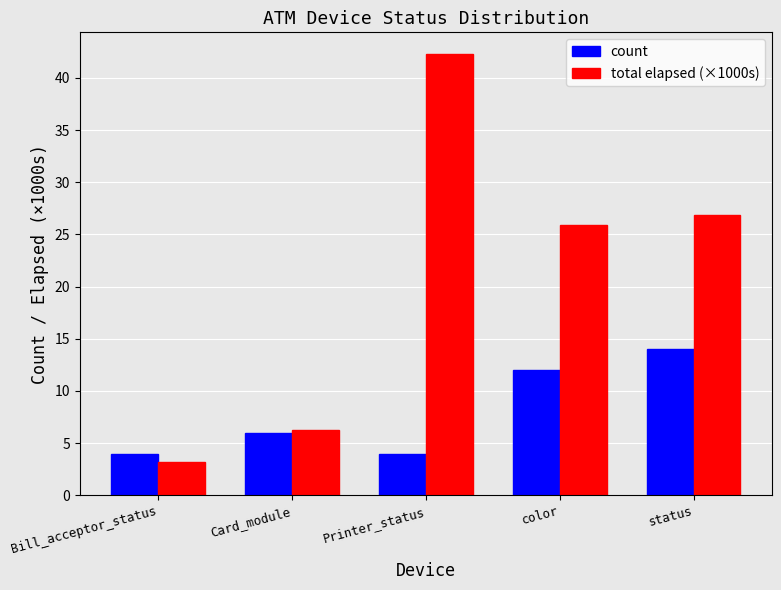

Reading left to right, what are all the values shown in this chart?

count: Bill_acceptor_status=4.0	Card_module=6.0	Printer_status=4.0	color=12.0	status=14.0
total elapsed (×1000s): Bill_acceptor_status=3.2	Card_module=6.2	Printer_status=42.3	color=25.9	status=26.8